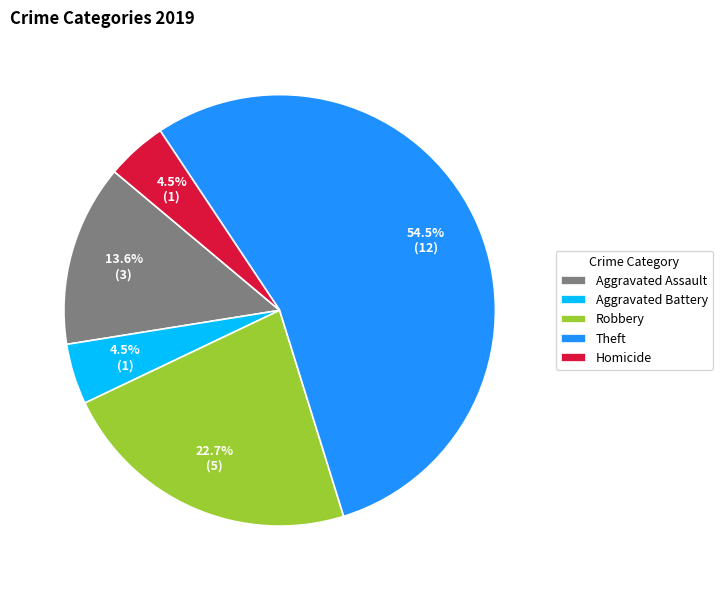

Between Aggravated Assault and Aggravated Battery, which is larger?

Aggravated Assault